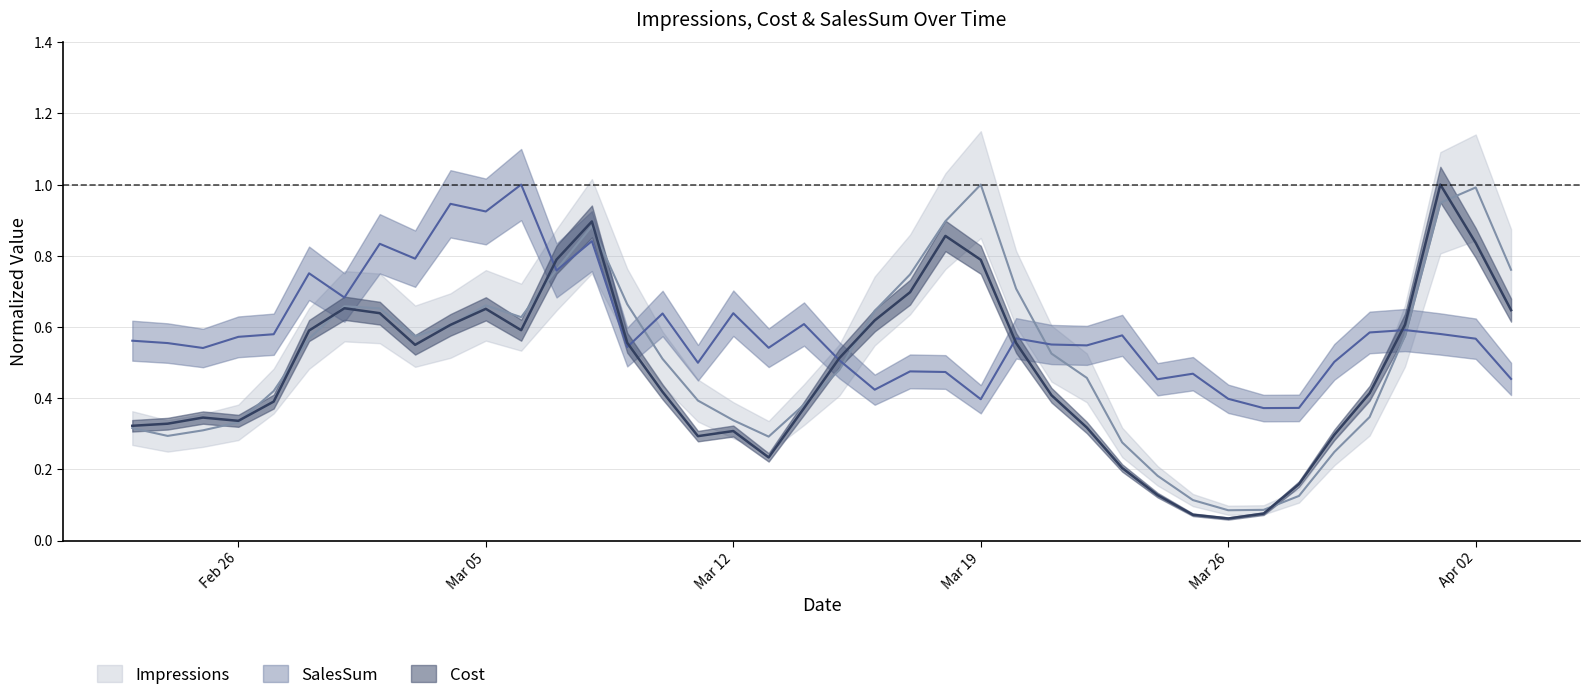

The Cost series shows 0.4 at 2018-03-14. True or false?

True